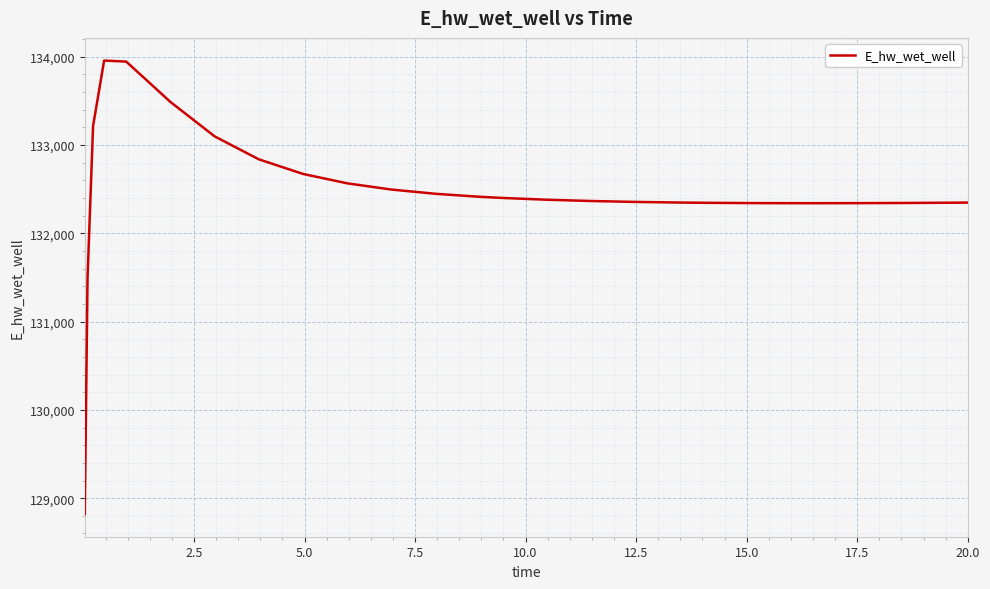

What is the difference between the maximum and minimum values?

5135.4